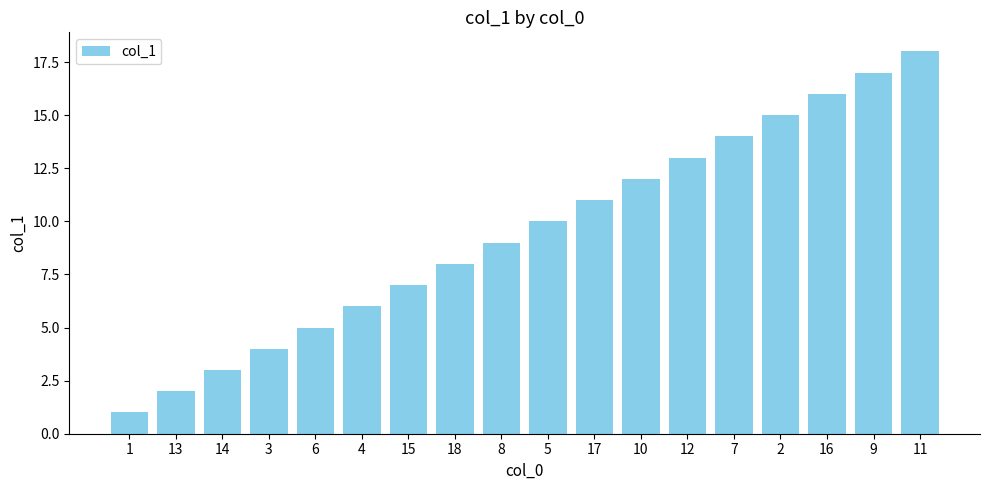

Reading left to right, transcribe all the data shown in this chart.

1	2	3	4	5	6	7	8	9	10	11	12	13	14	15	16	17	18